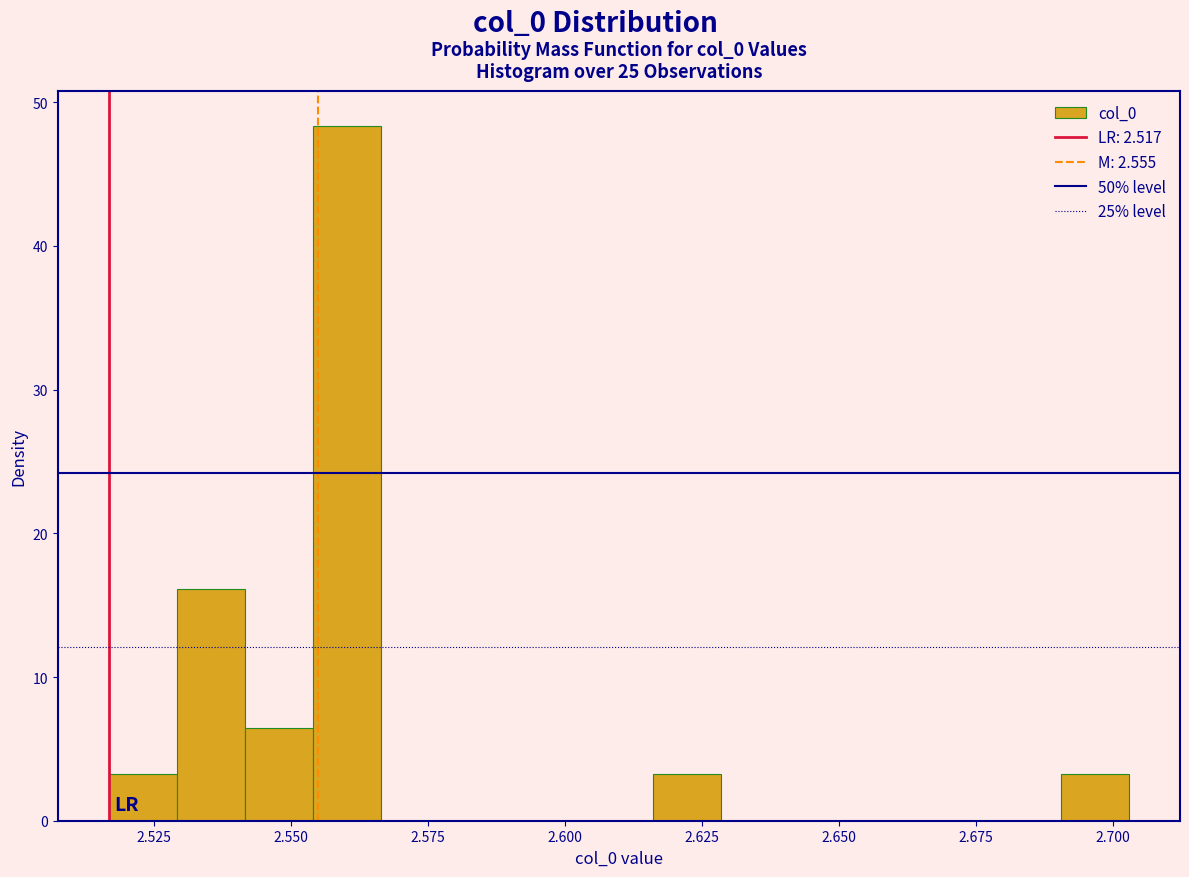

Read against the x-axis, roughly where is the centre of the tallest bar?

2.560